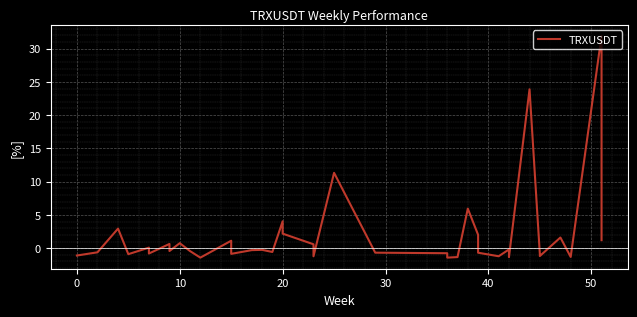

What is the value of the 32nd point from the left?

-1.3